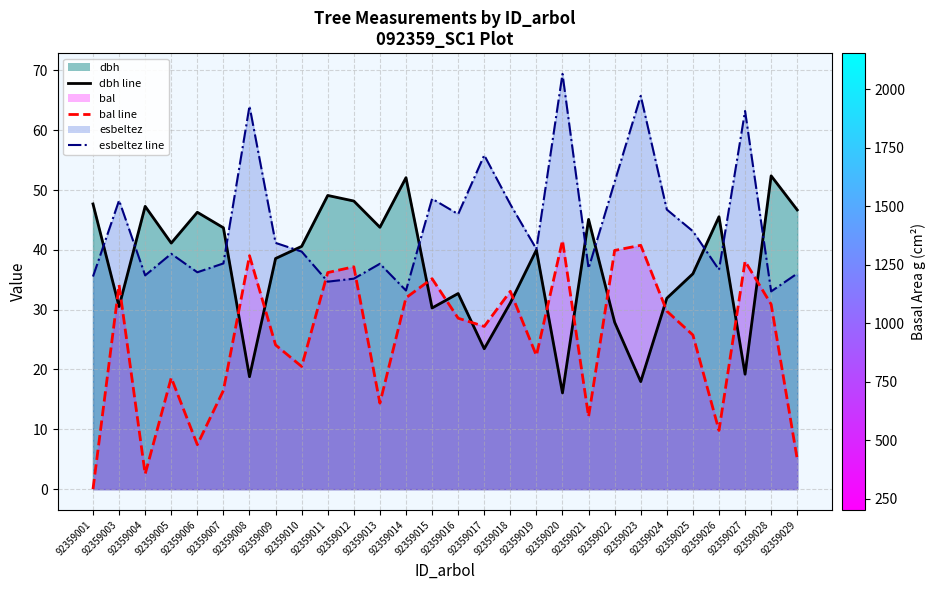

At which label does esbeltez line reach its peak?

92359020